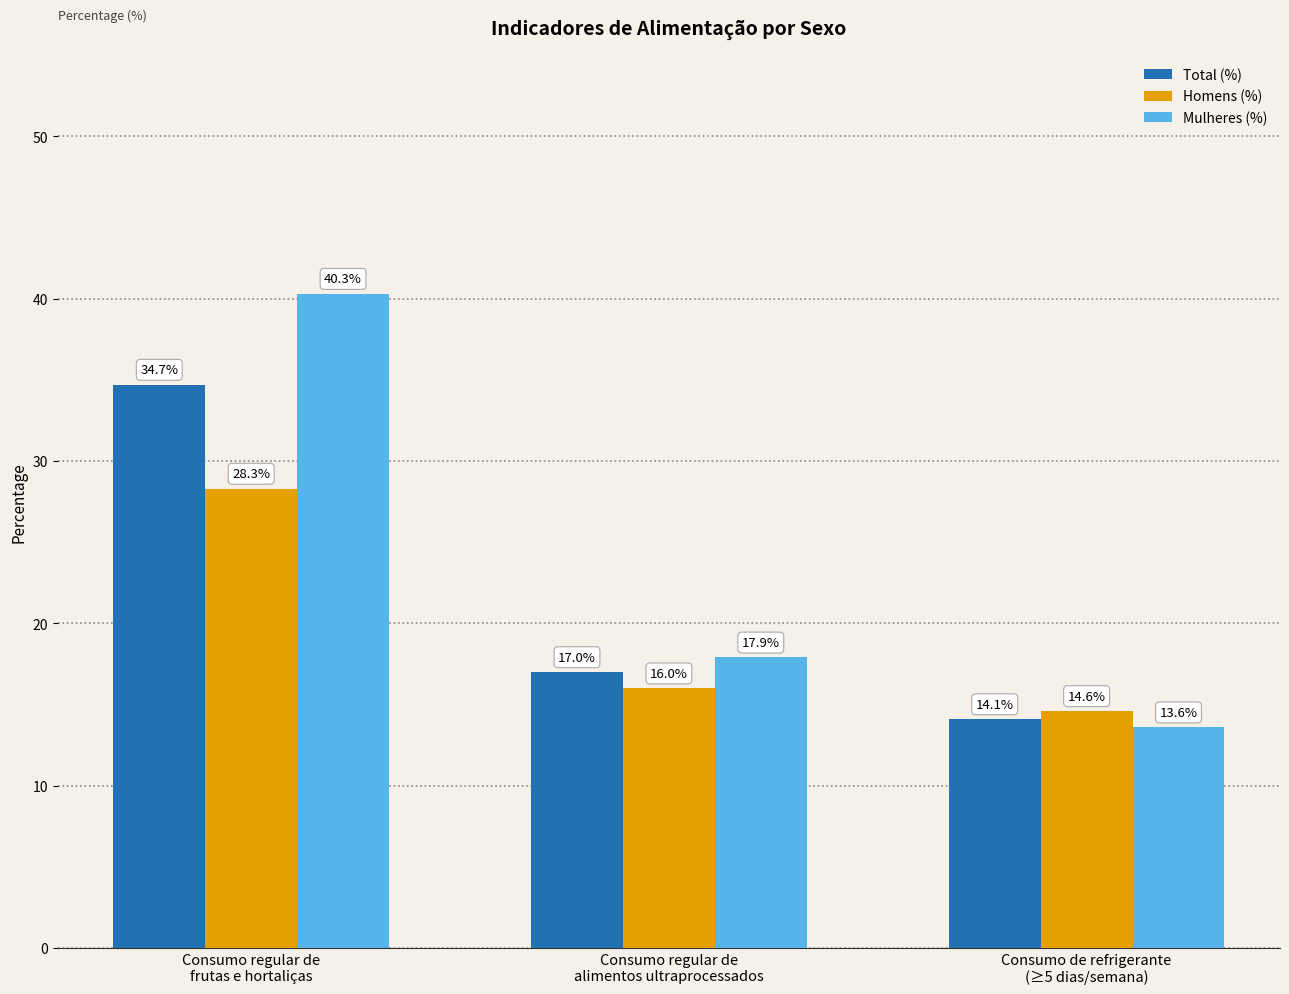

Reading right to left, transcribe all the data shown in this chart.

Total (%): Consumo de refrigerante
(≥5 dias/semana)=14.1	Consumo regular de
alimentos ultraprocessados=17.0	Consumo regular de
frutas e hortaliças=34.7
Homens (%): Consumo de refrigerante
(≥5 dias/semana)=14.6	Consumo regular de
alimentos ultraprocessados=16.0	Consumo regular de
frutas e hortaliças=28.3
Mulheres (%): Consumo de refrigerante
(≥5 dias/semana)=13.6	Consumo regular de
alimentos ultraprocessados=17.9	Consumo regular de
frutas e hortaliças=40.3